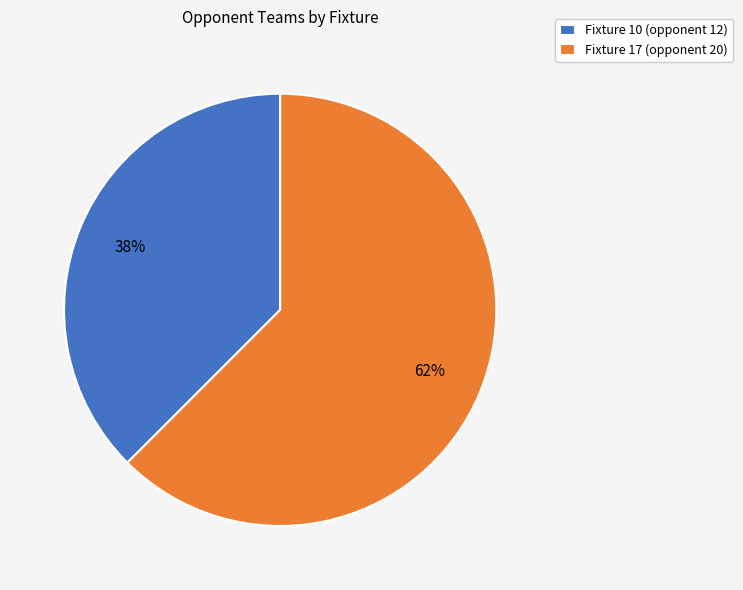

Which has a higher value, Fixture 17 (opponent 20) or Fixture 10 (opponent 12)?

Fixture 17 (opponent 20)